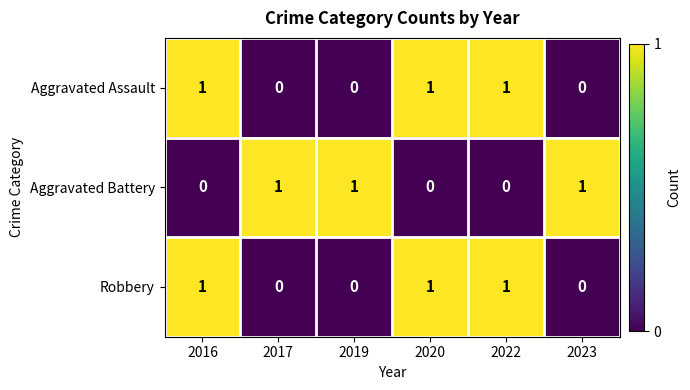

At how many categories does at least one series exceed 0?

6